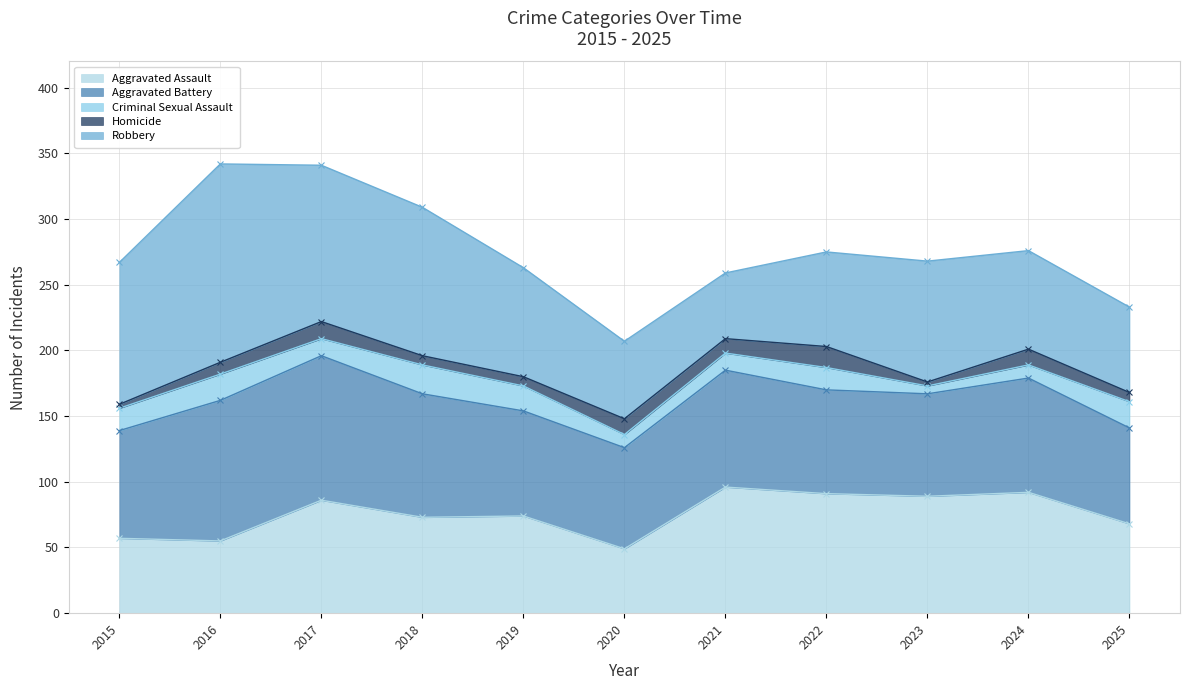

What is the value of the Robbery point at the 5th from the left?

83